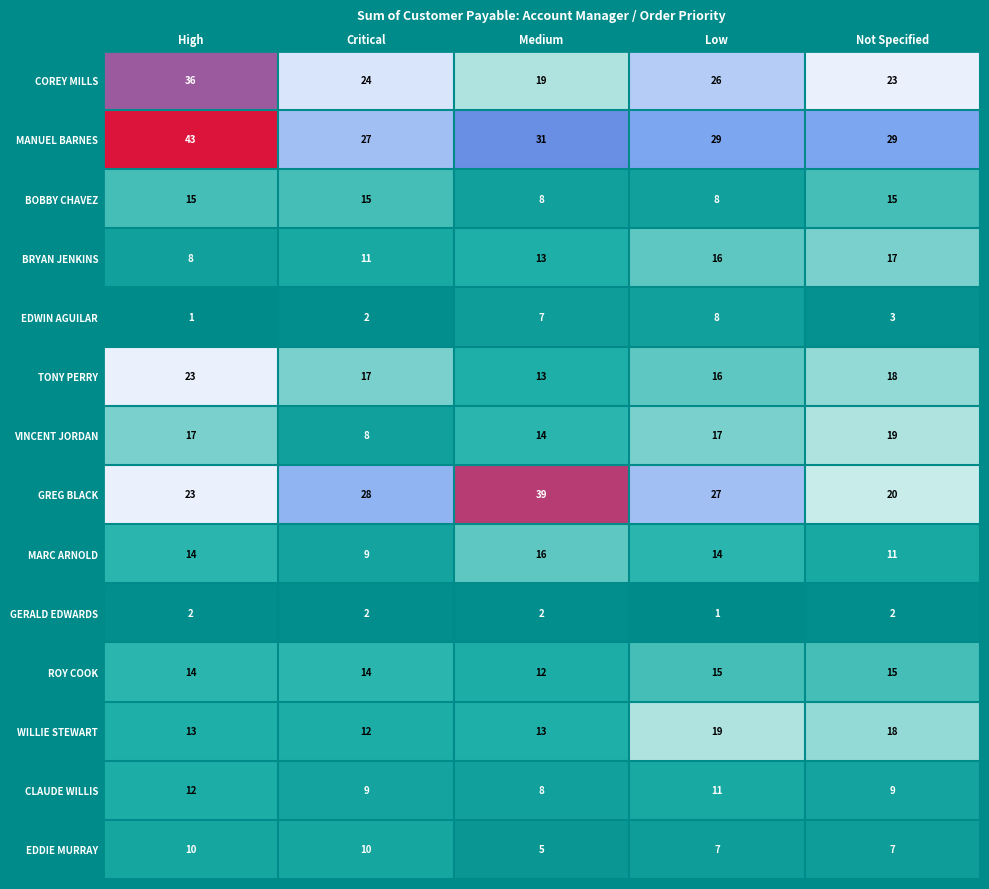

What is the maximum value shown in the chart?

43